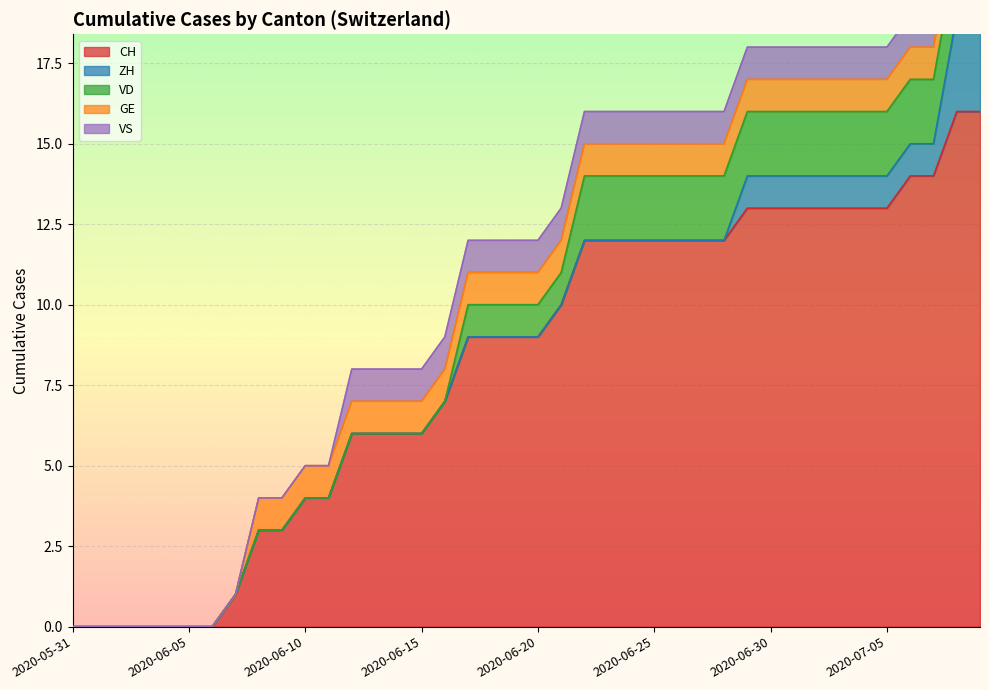

What are all the series names shown in the legend?

CH, ZH, VD, GE, VS